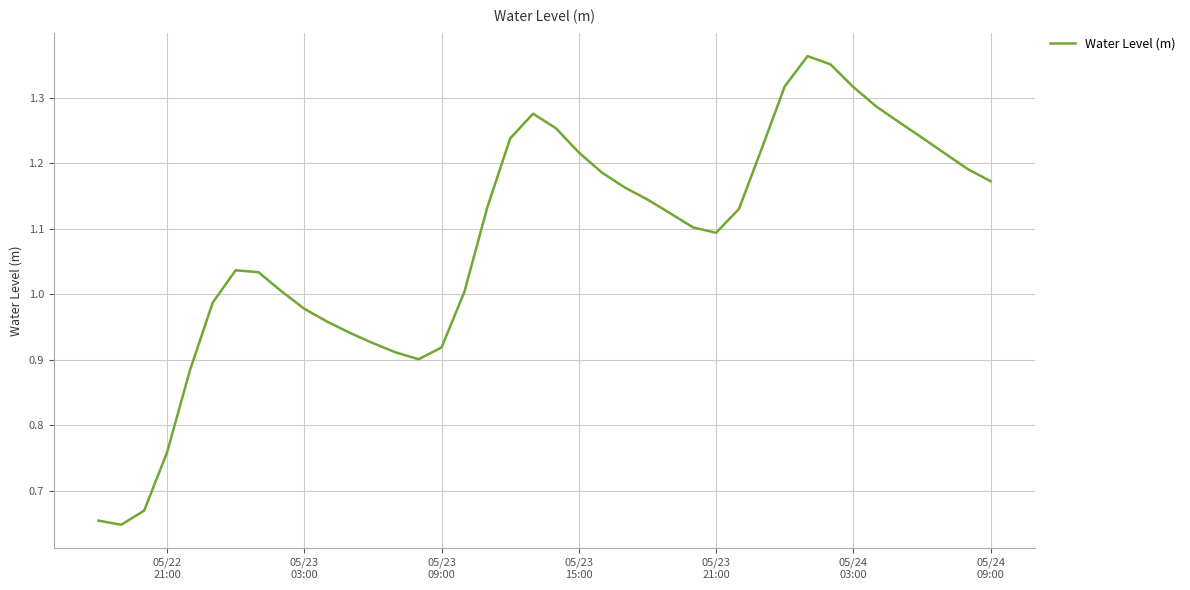

What is the value of the 25th point from the left?

1.1